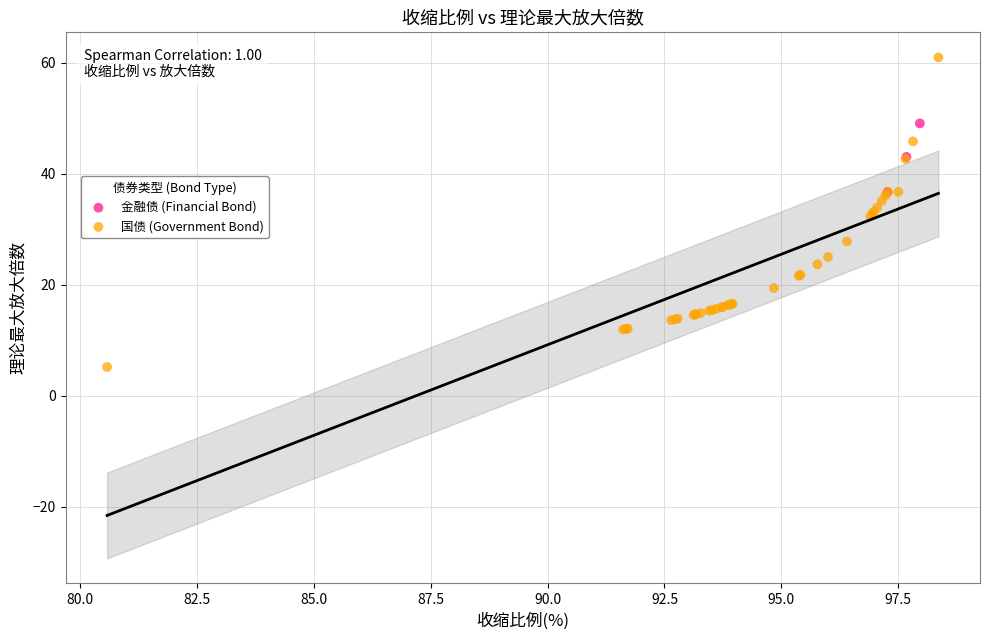

Which series contains the highest Y value?

国债 (Government Bond)